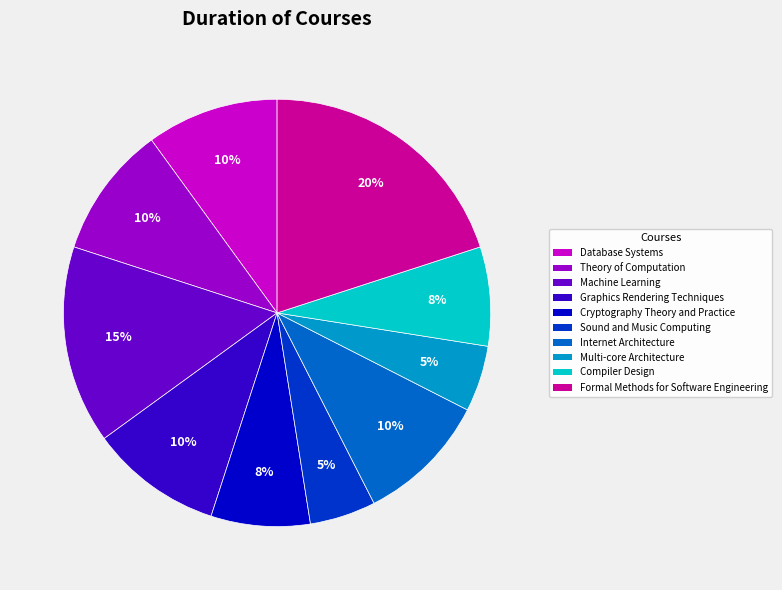

Which category has the biggest portion of the pie?

Formal Methods for Software Engineering